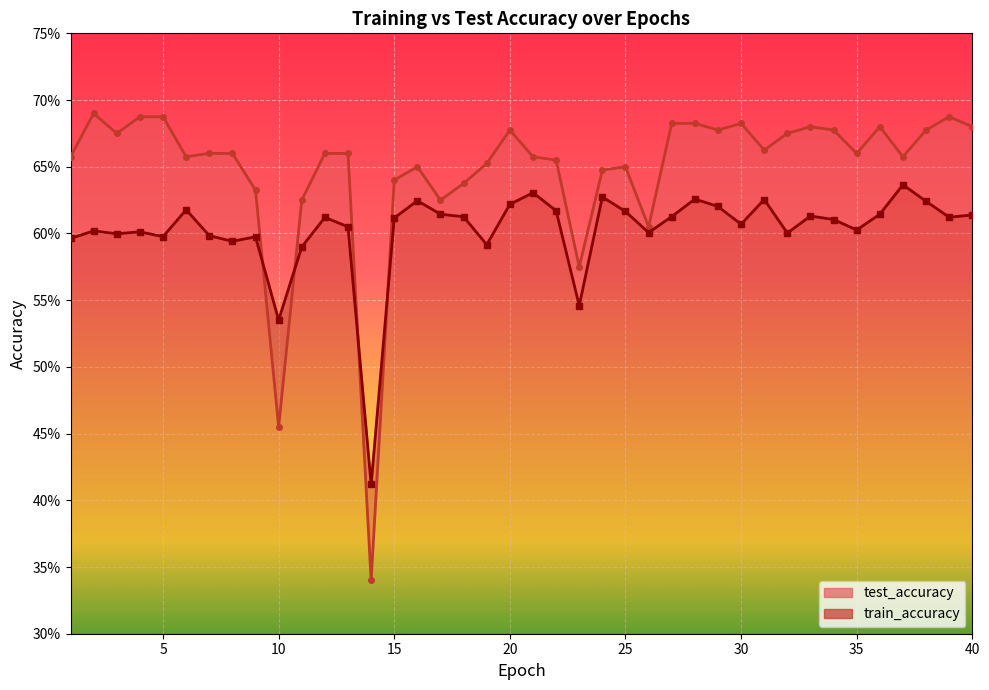

At how many categories does at least one series exceed 0?

40